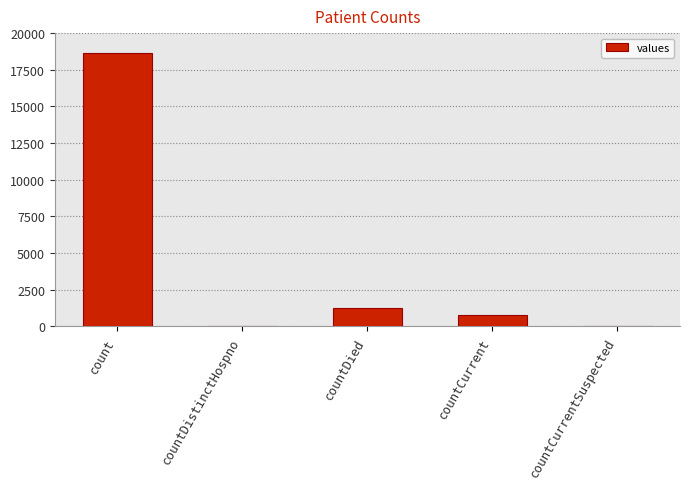

Count the number of data series in this chart.

1